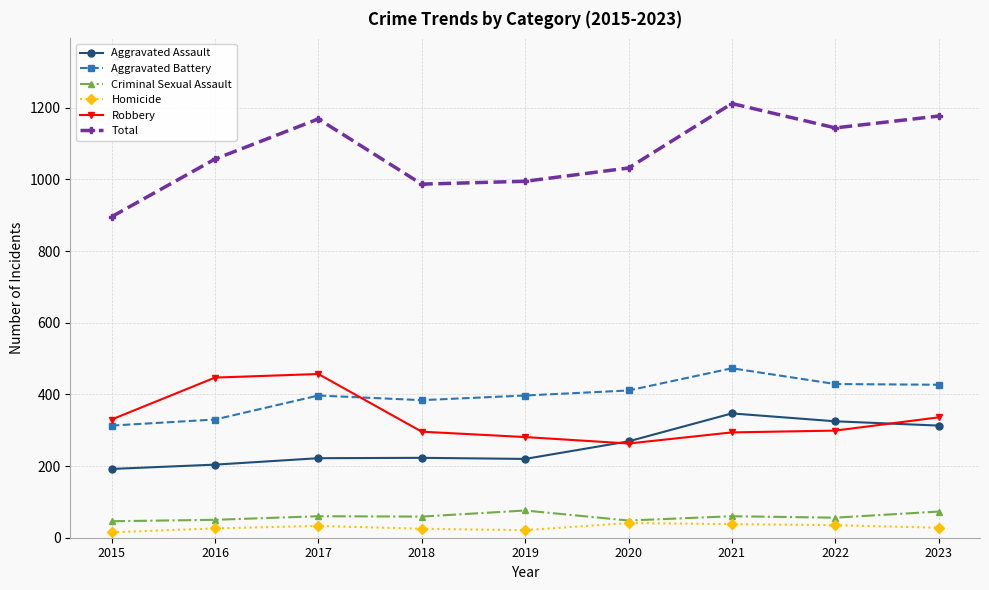

Where is Aggravated Assault nearest to the value 269?

2020